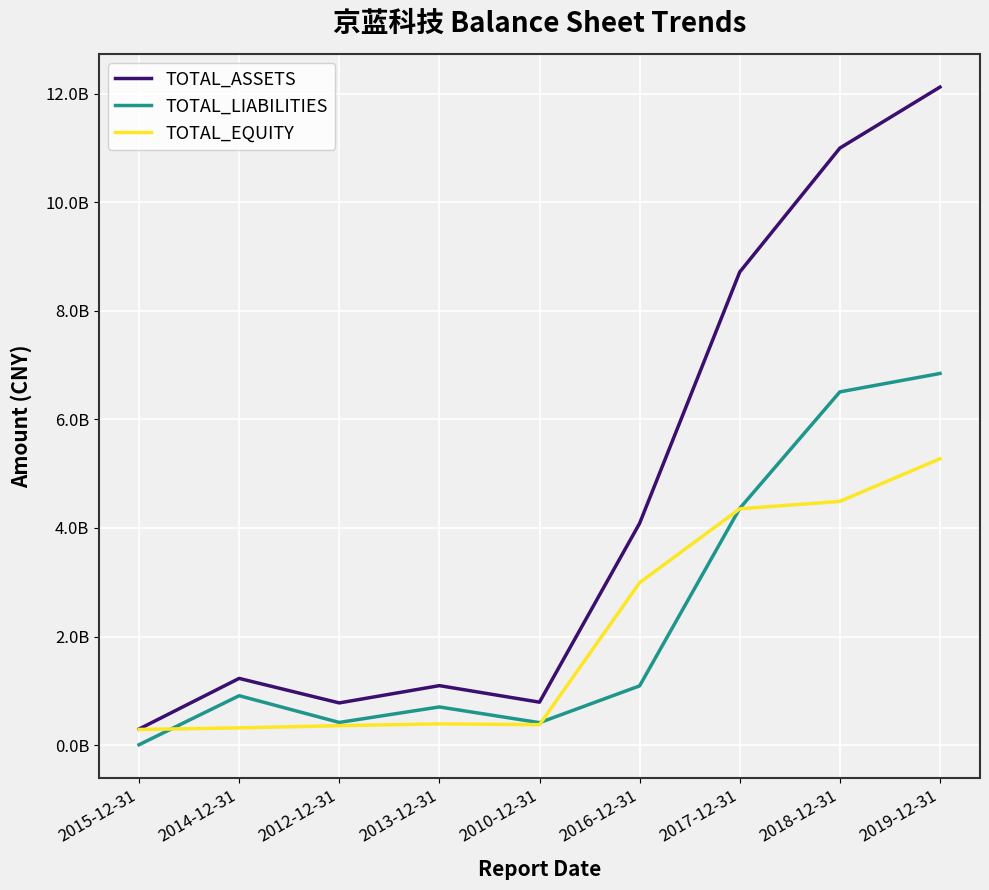

Does the chart display data point markers on the line(s)?

No